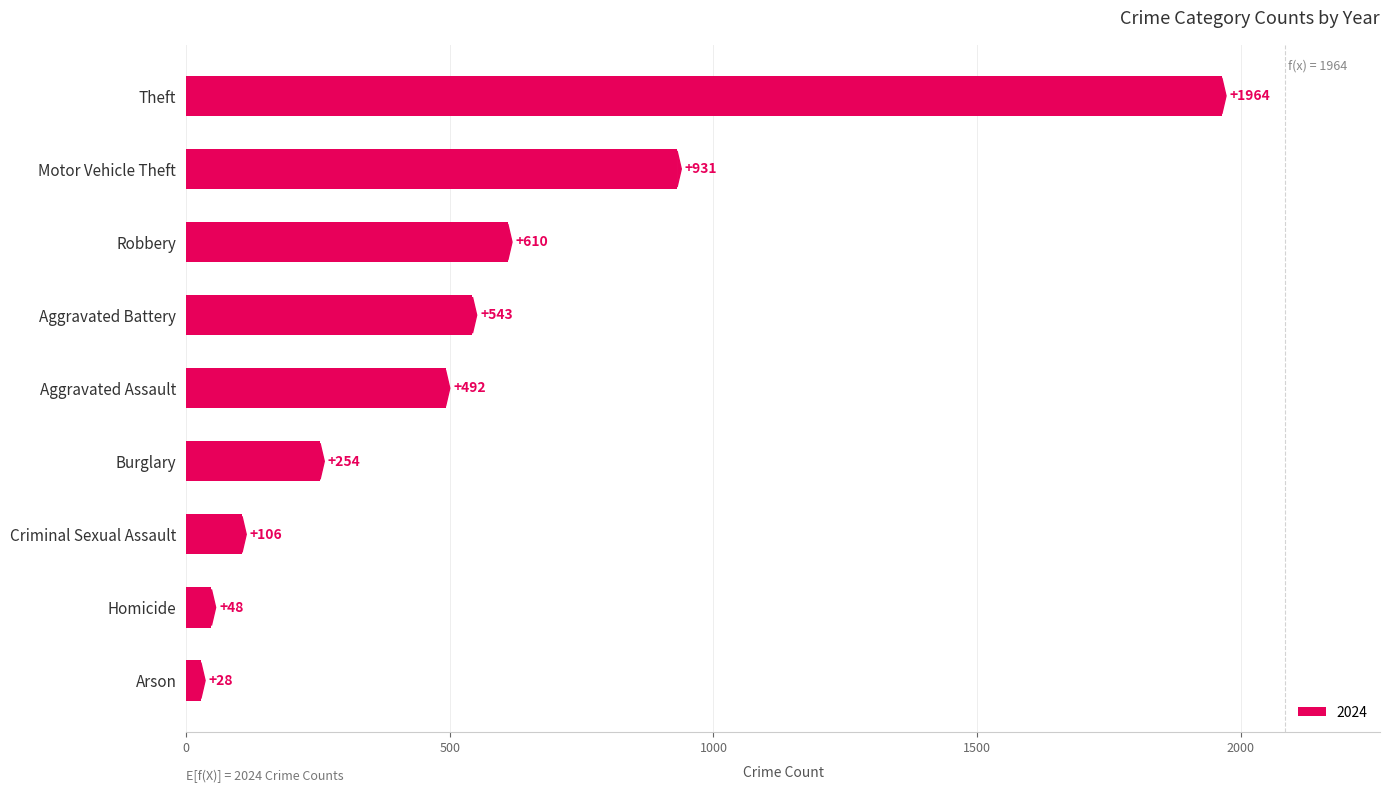

Rank the categories by value from lowest to highest.

Arson, Homicide, Criminal Sexual Assault, Burglary, Aggravated Assault, Aggravated Battery, Robbery, Motor Vehicle Theft, Theft